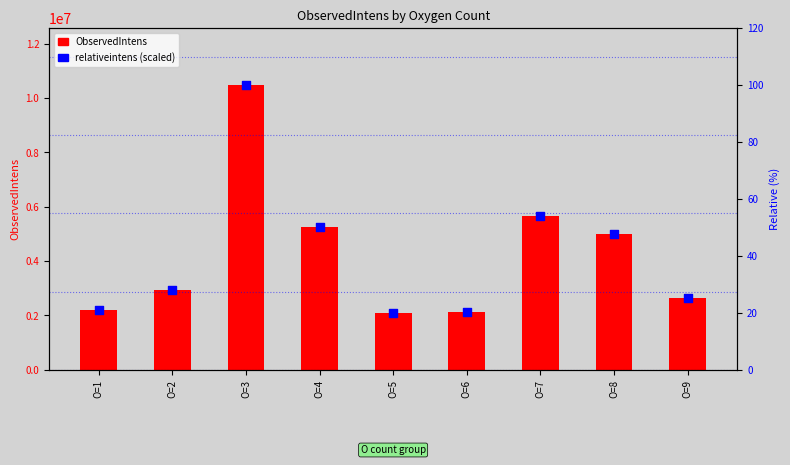

Which series contains the lowest Y value?

relativeintens (scaled %)